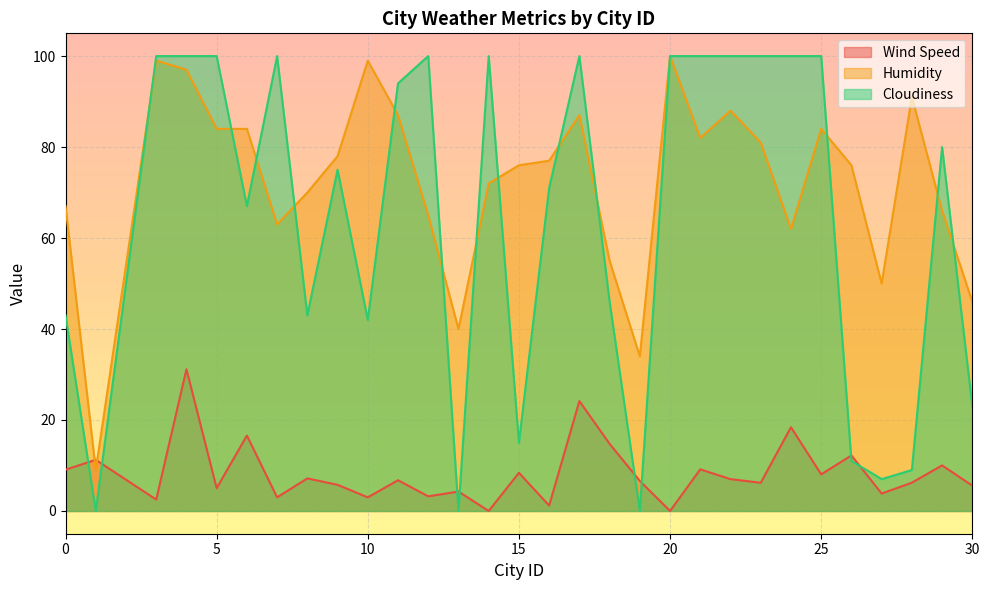

Where do Cloudiness and Wind Speed first cross each other?

0 and 1